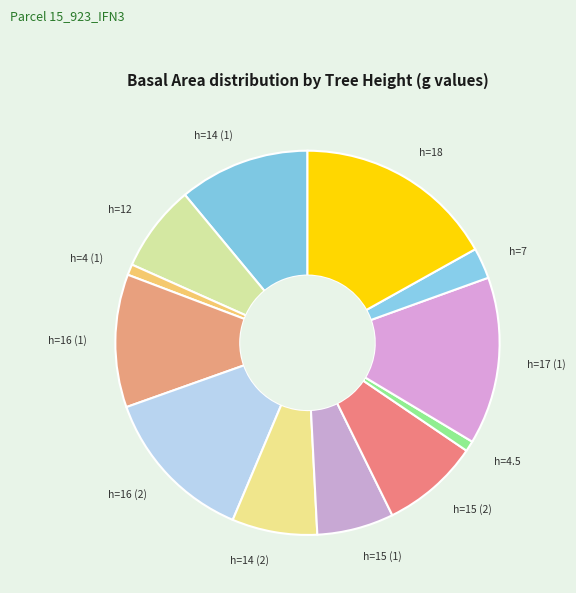

The h=15 (1) slice represents 6% of the pie. True or false?

True